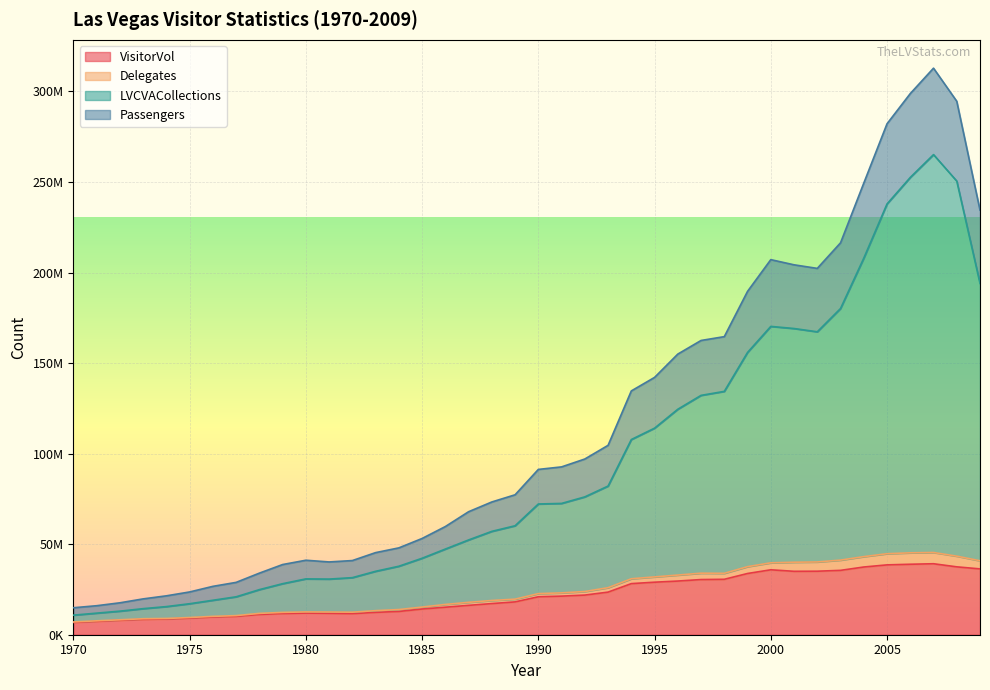

True or false: VisitorVol and LVCVACollections cross at least once.

False